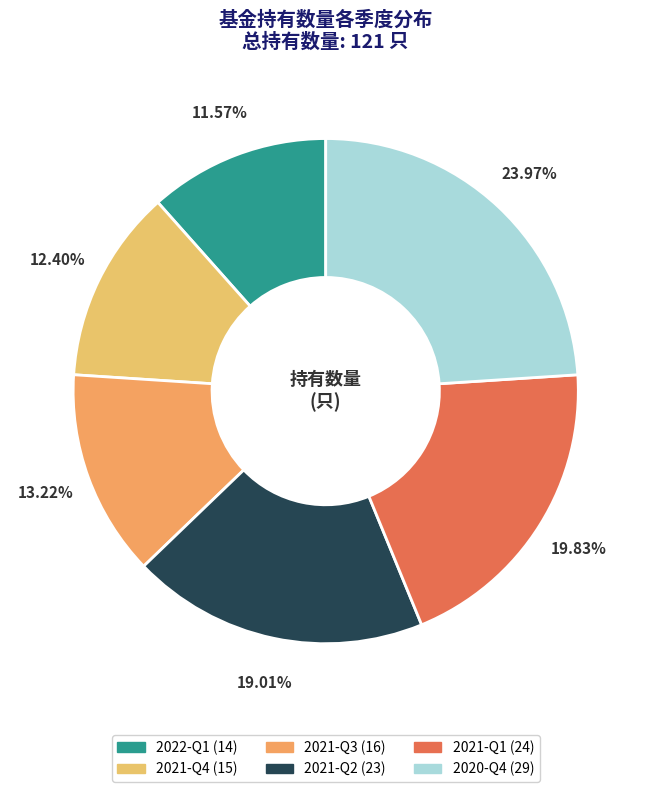

How many slices are in this pie chart?

6